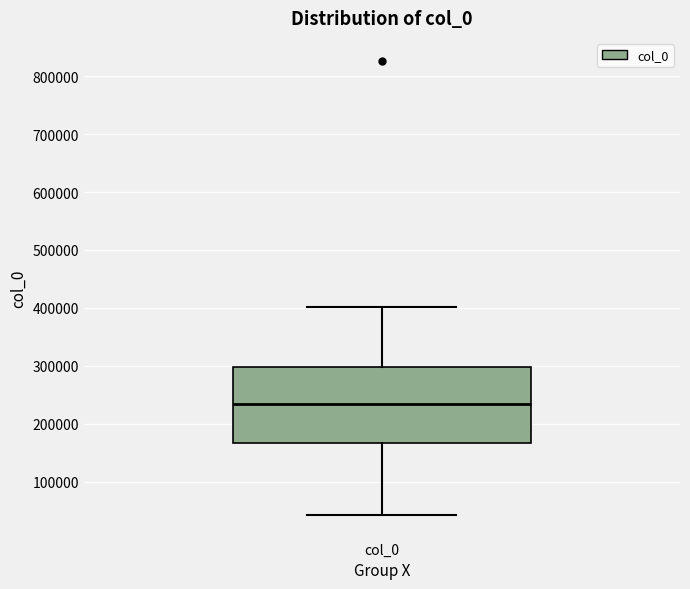

Where does the lower whisker of the box for col_0 end on the y-axis? The values are not printed on the chart, so give them approximately, as read against the axis.

40000